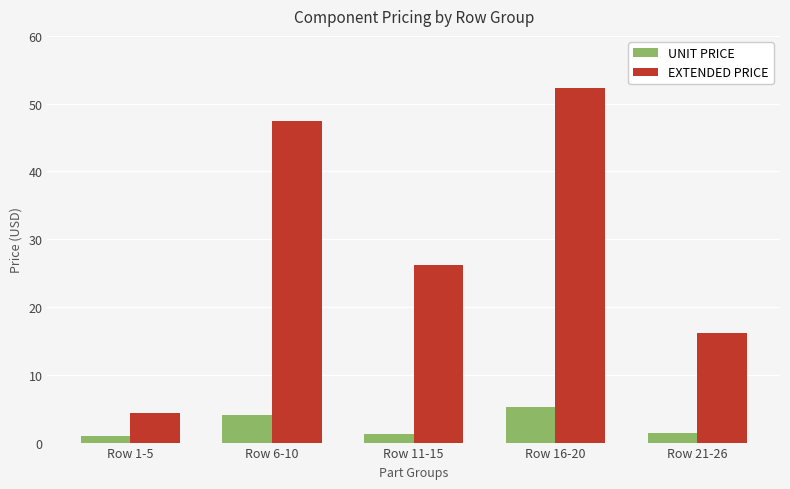

Rank the series at Row 21-26 from lowest to highest value.

UNIT PRICE, EXTENDED PRICE